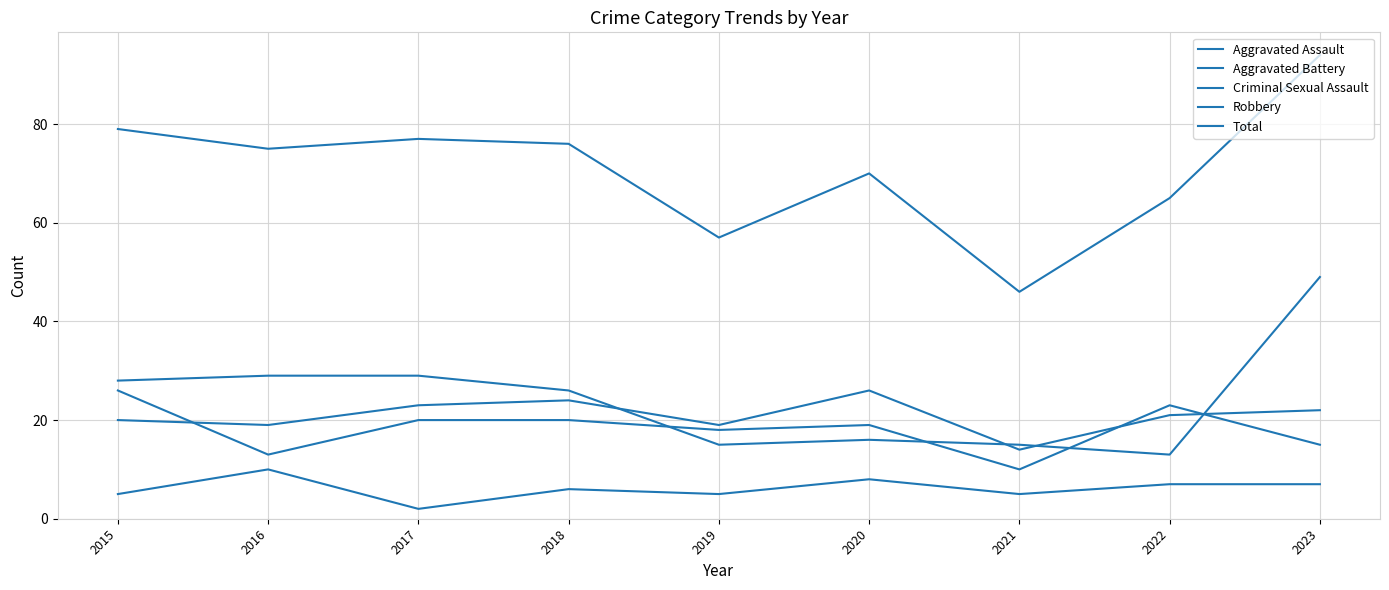

What value does the Total series have at 2023, to the nearest 5?

95